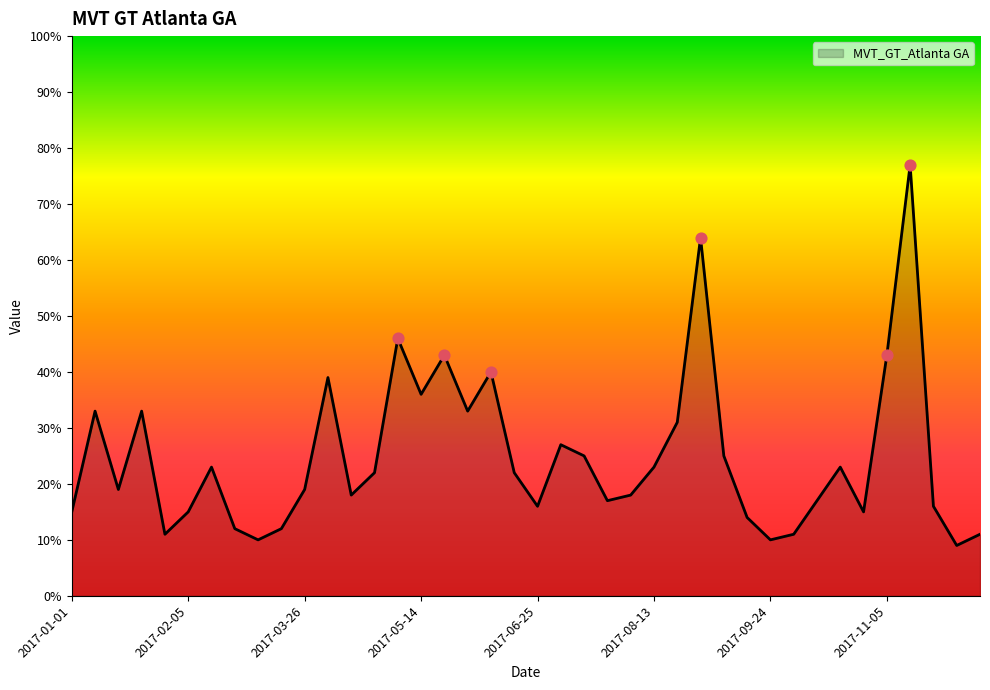

What is the minimum value shown in the chart?

9